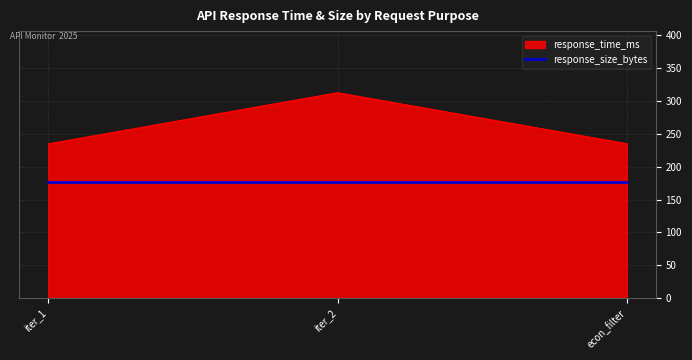

Which series has the largest range (max minus min)?

response_time_ms